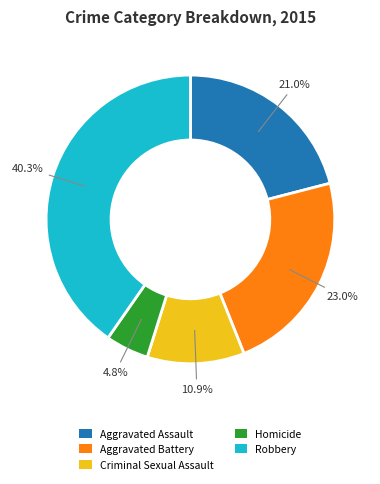

Do Homicide and Aggravated Assault together represent more than half of the pie?

No